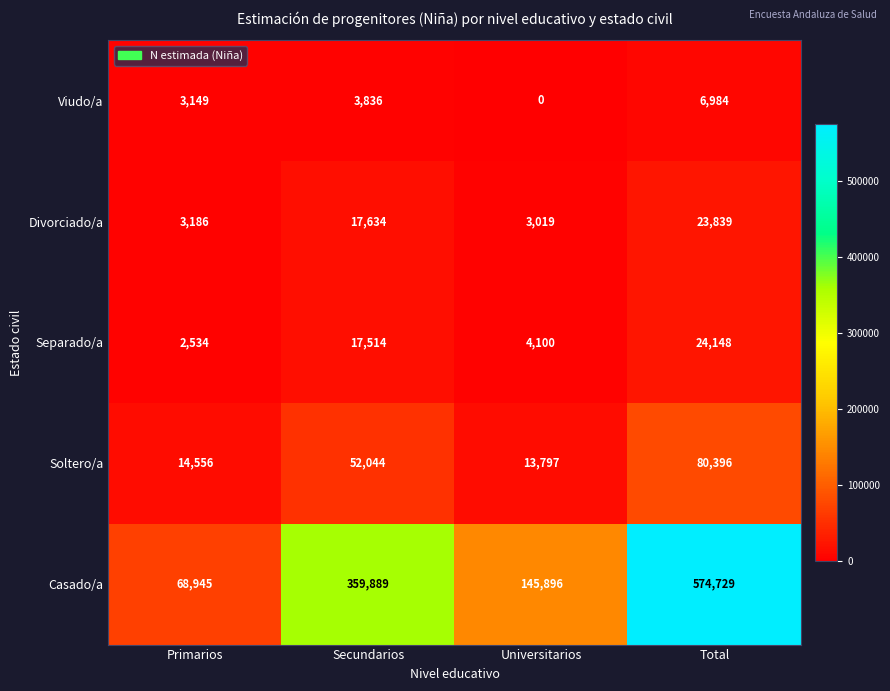

Where is Divorciado/a nearest to the value 13429?

Secundarios